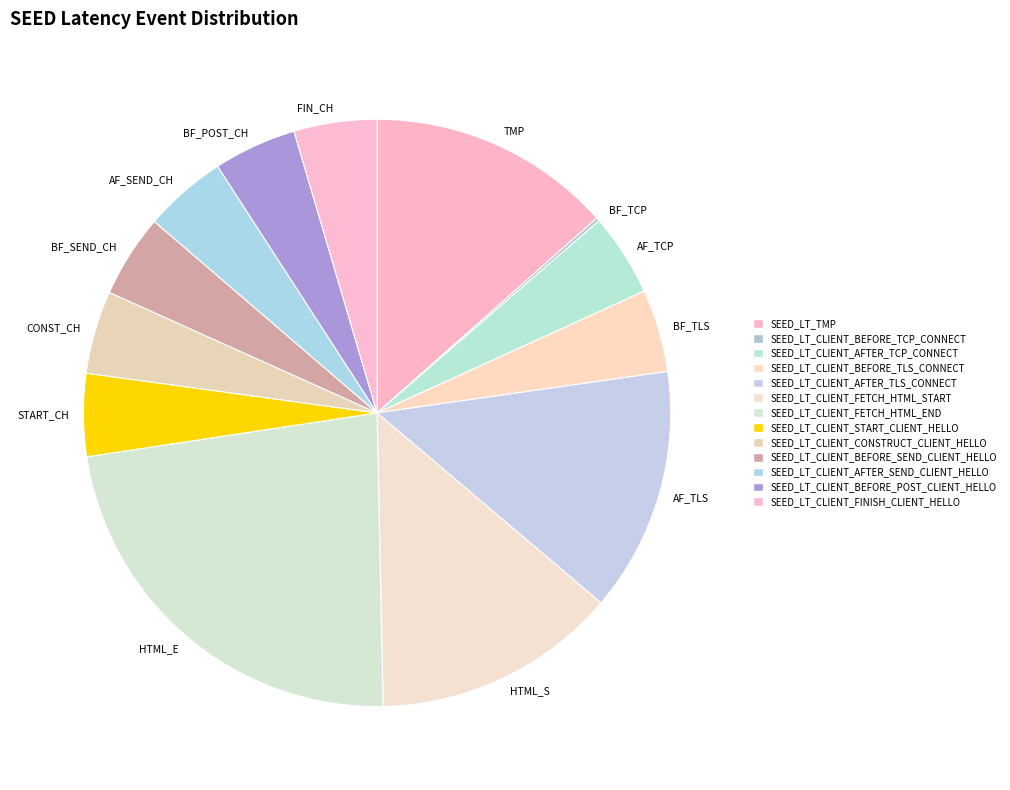

To the nearest percent, what portion does SEED_LT_CLIENT_FETCH_HTML_START represent?

13%